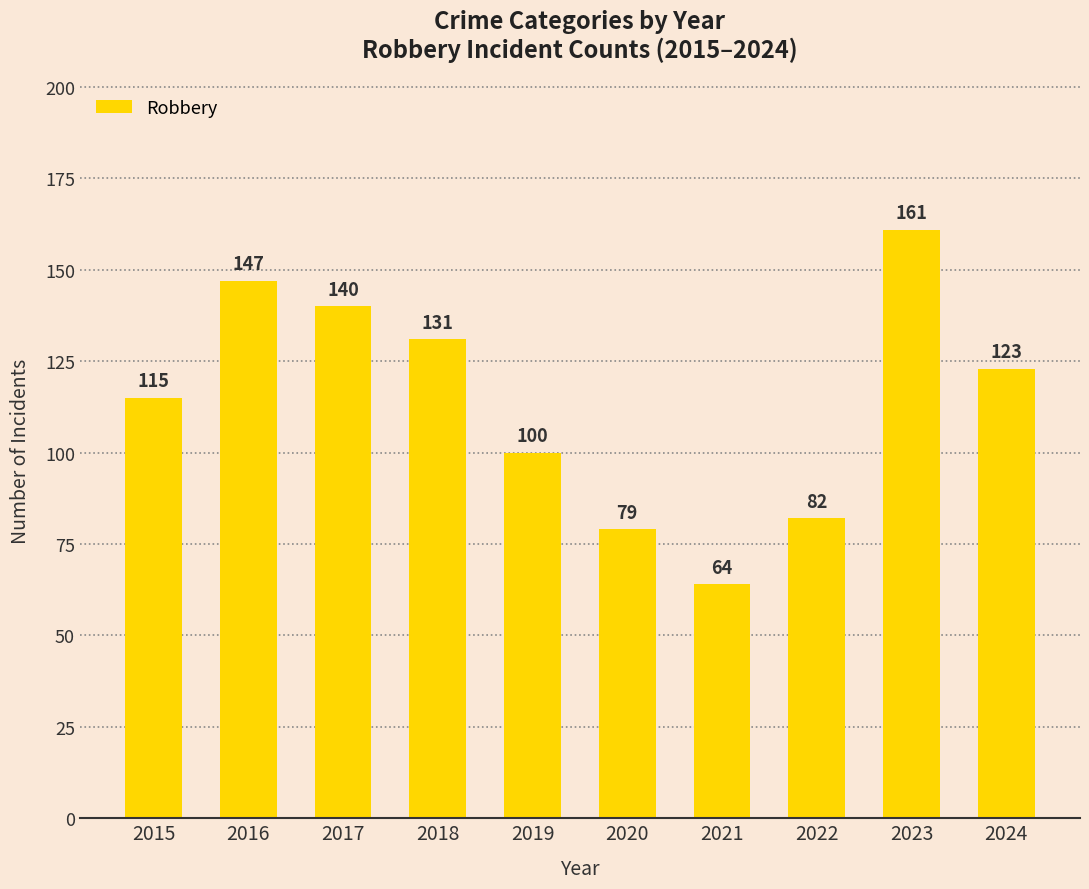

Which has a higher value, 2016 or 2019?

2016